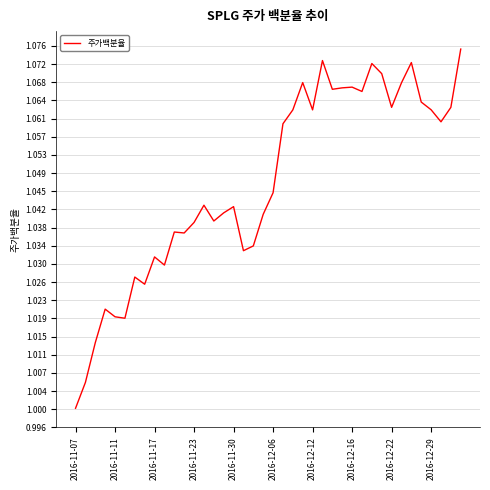

What is the sum of all values?

41.9